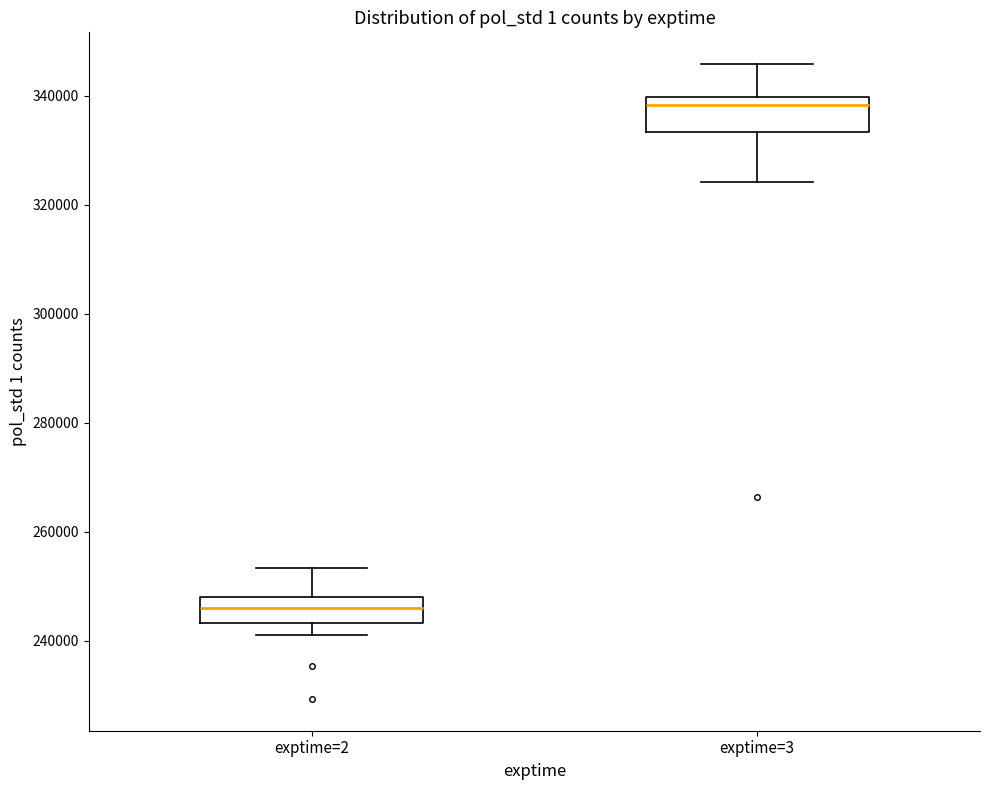

Where is the upper edge of the box for exptime=2 on the y-axis? The values are not printed on the chart, so give them approximately, as read against the axis.

248000